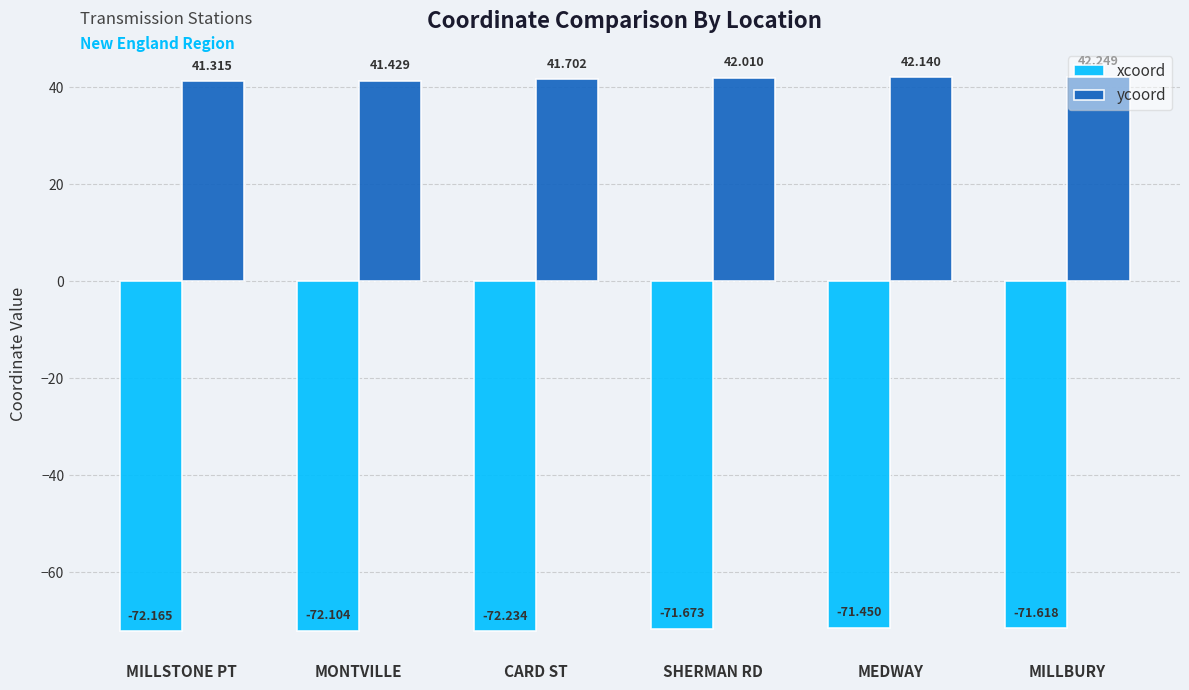

How many bars are there in each group?

2